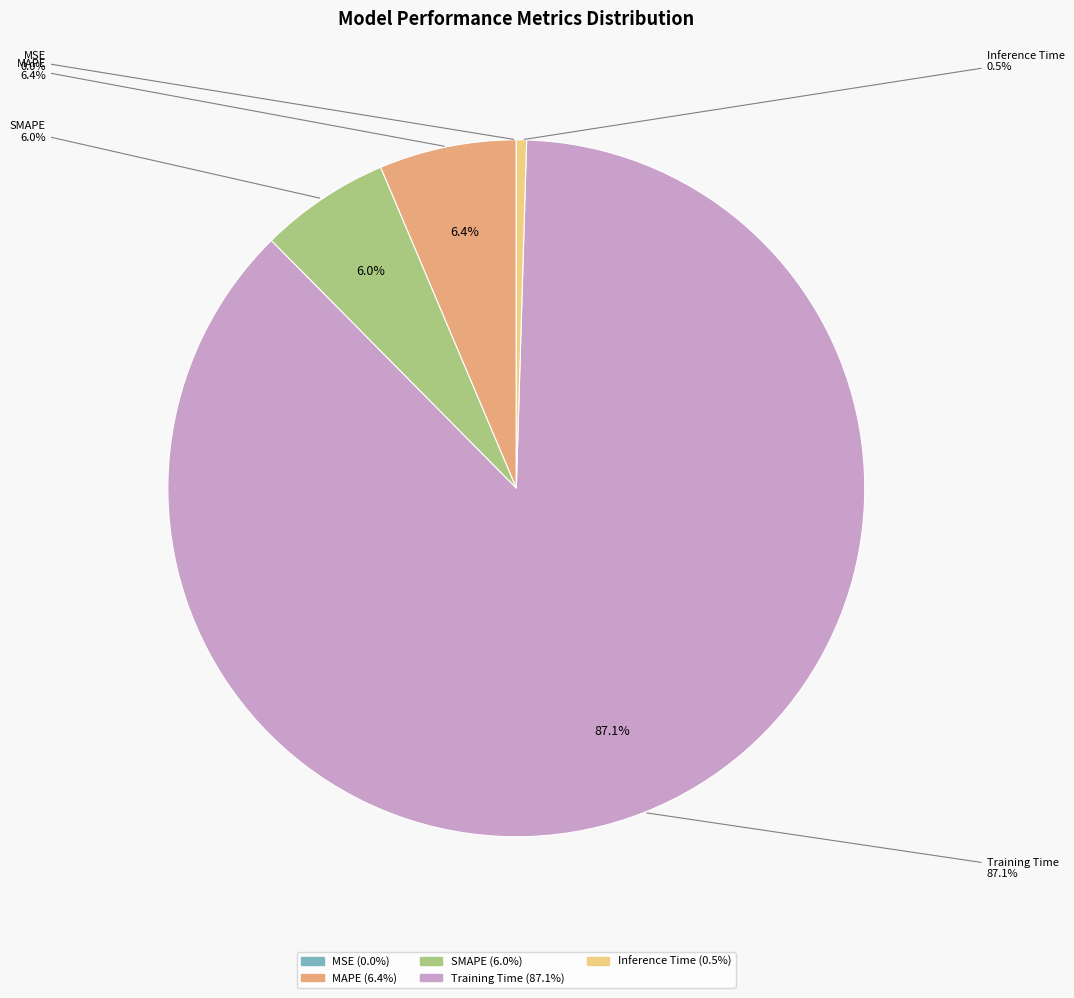

What percentage is the SMAPE slice, to the nearest percent?

6%